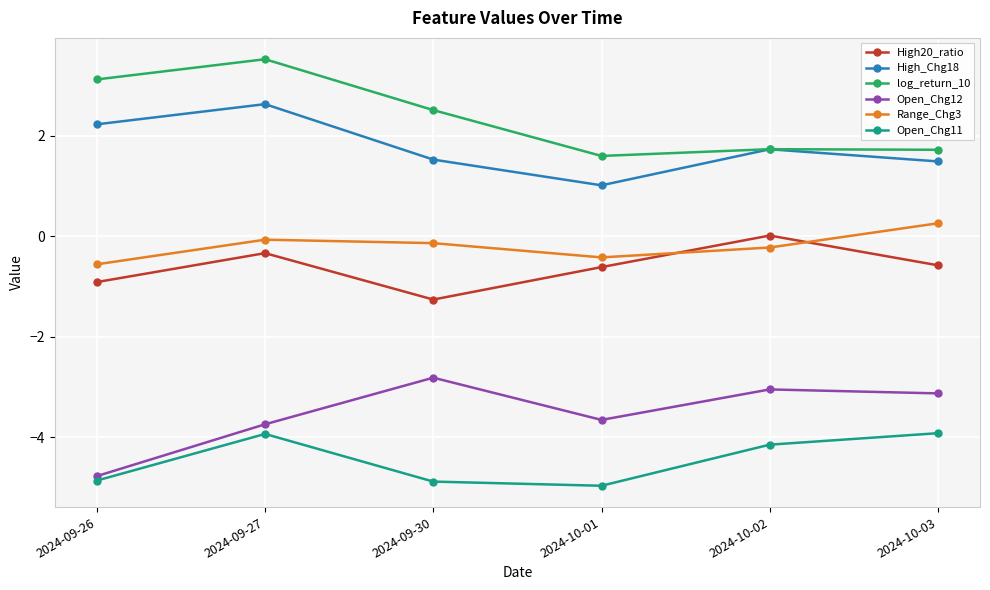

What is the maximum value for Open_Chg12?

-2.8